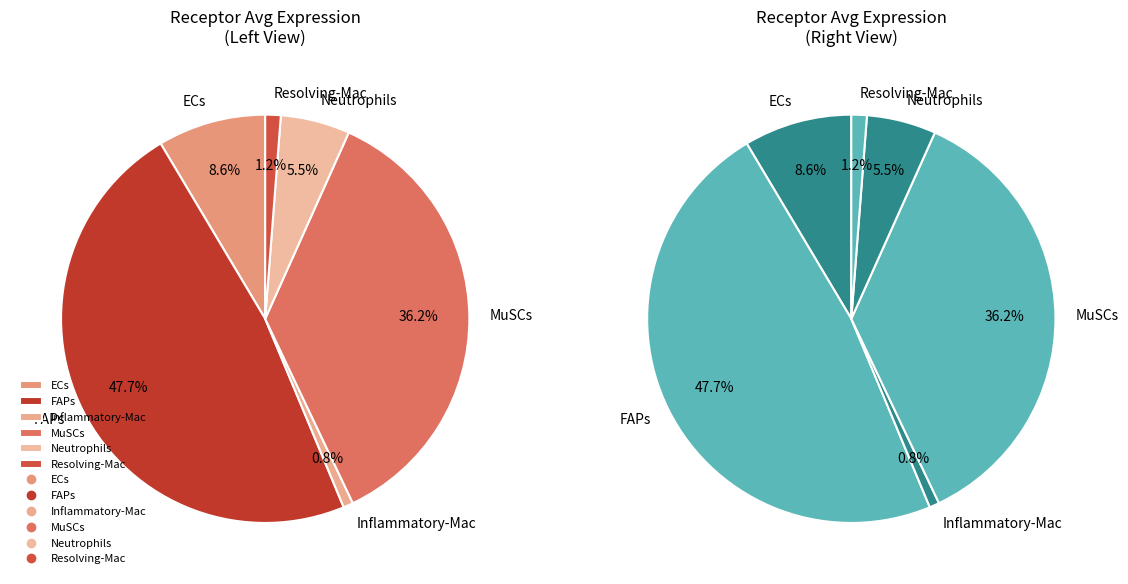

To the nearest percent, what is the combined percentage of MuSCs and ECs?

45%